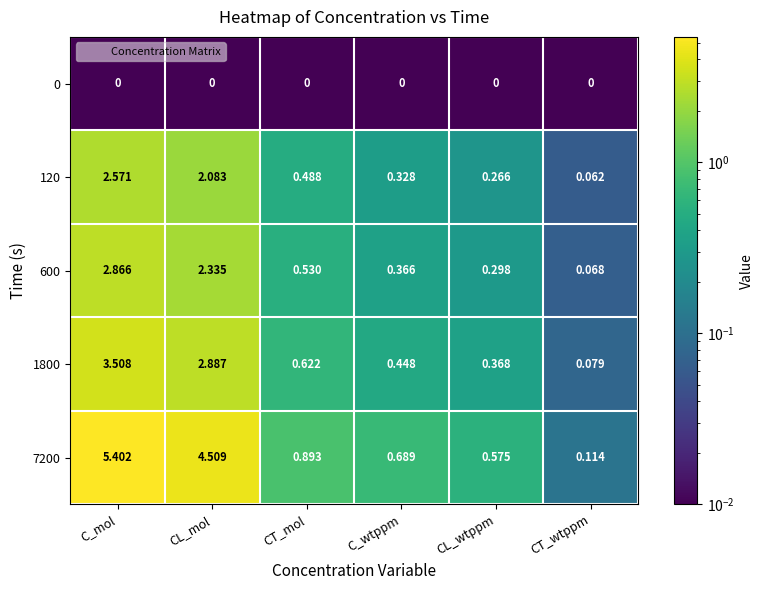

List the labels in order of 120 value, smallest first.

CT_wtppm, CL_wtppm, C_wtppm, CT_mol, CL_mol, C_mol